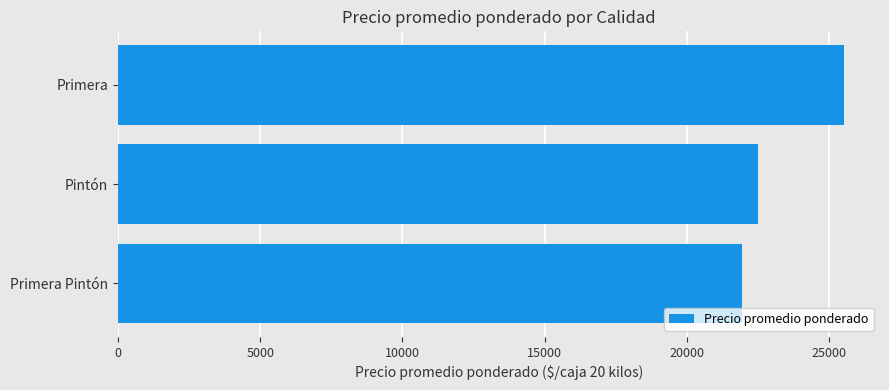

At which category does the chart reach its peak across all series?

Primera